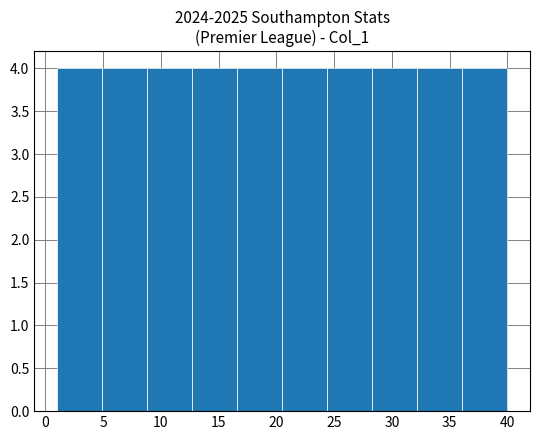

Reading left to right, transcribe this chart: for each bar, give the range it covers on the x-axis and its height. Neither the bar edges nor the heights are printed on the chart, so give them approximately, as read against the axes.

1.0 to 4.9: 4
4.9 to 8.8: 4
8.8 to 12.7: 4
12.7 to 16.6: 4
16.6 to 20.5: 4
20.5 to 24.4: 4
24.4 to 28.3: 4
28.3 to 32.2: 4
32.2 to 36.1: 4
36.1 to 40.0: 4